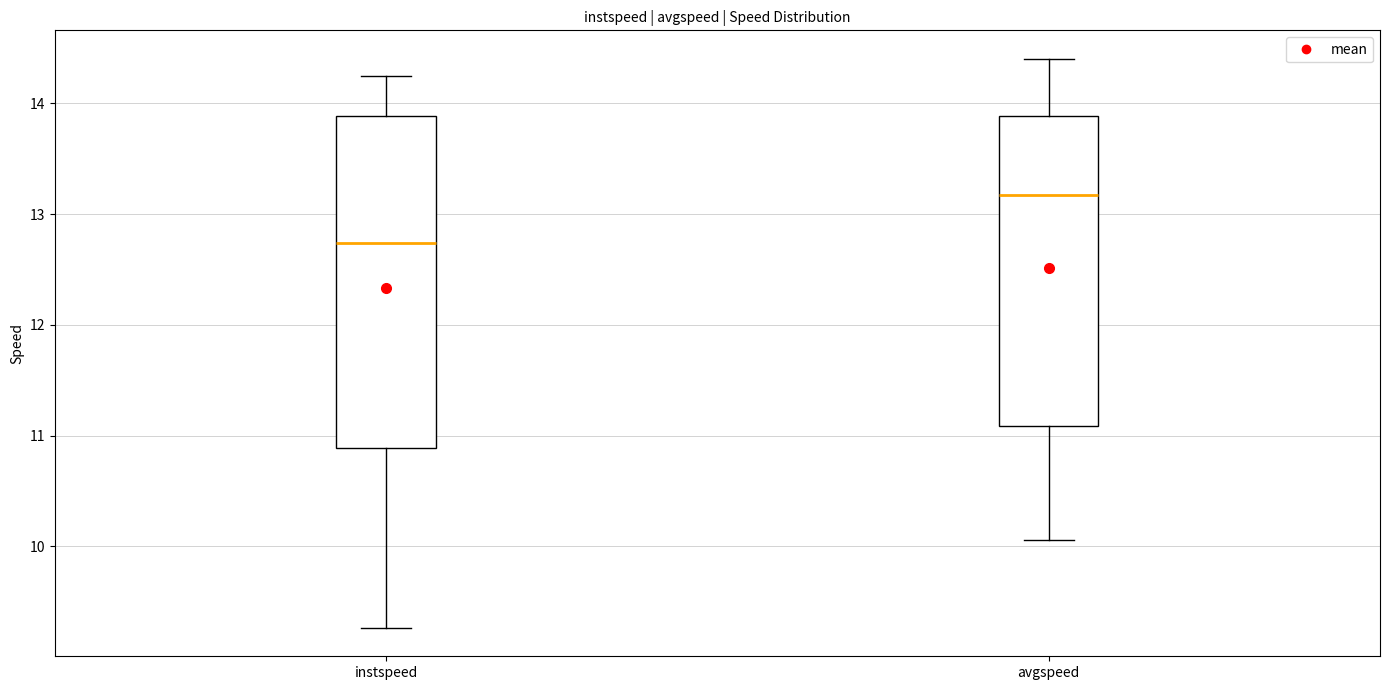

Reading left to right, transcribe this box plot: for each box, give where its median line is, the range the box spans, and where its two whiskers end, as read against the y-axis. The values are not printed on the chart, so give them approximately, as read against the axis.

instspeed: median 12.7, box 10.9 to 13.9, whiskers 9.3 to 14.2
avgspeed: median 13.2, box 11.1 to 13.9, whiskers 10.1 to 14.4